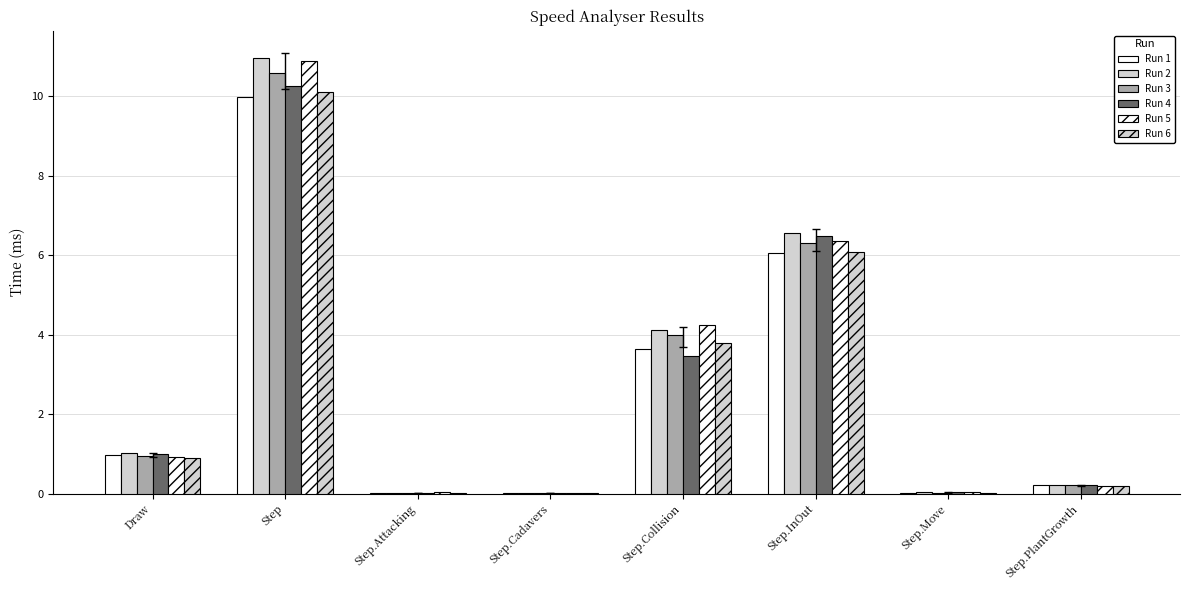

Does the chart contain stacked bars?

No